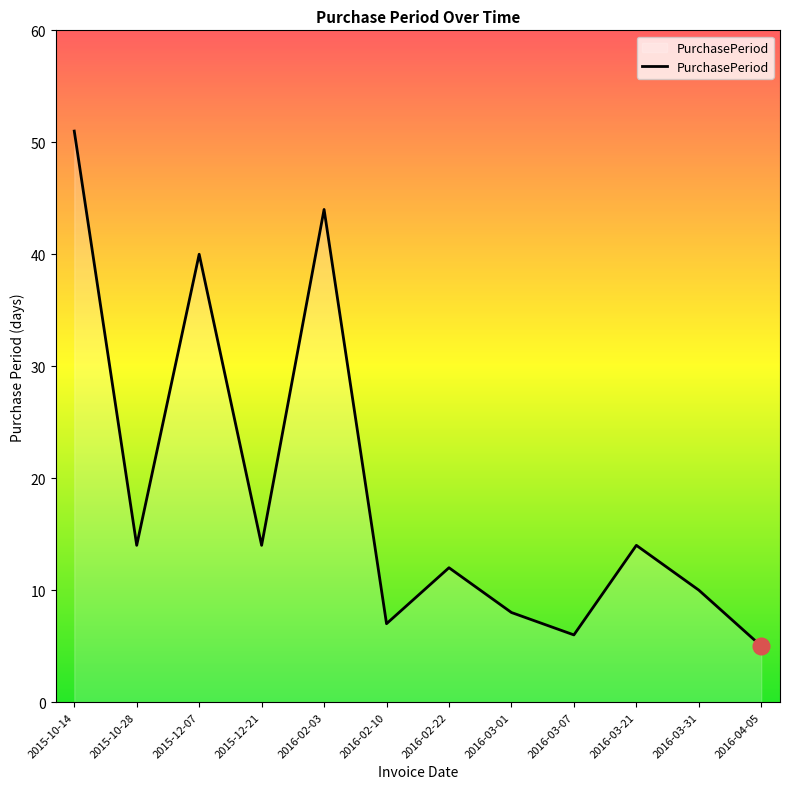

At which label does the data first exceed 14?

2015-10-14